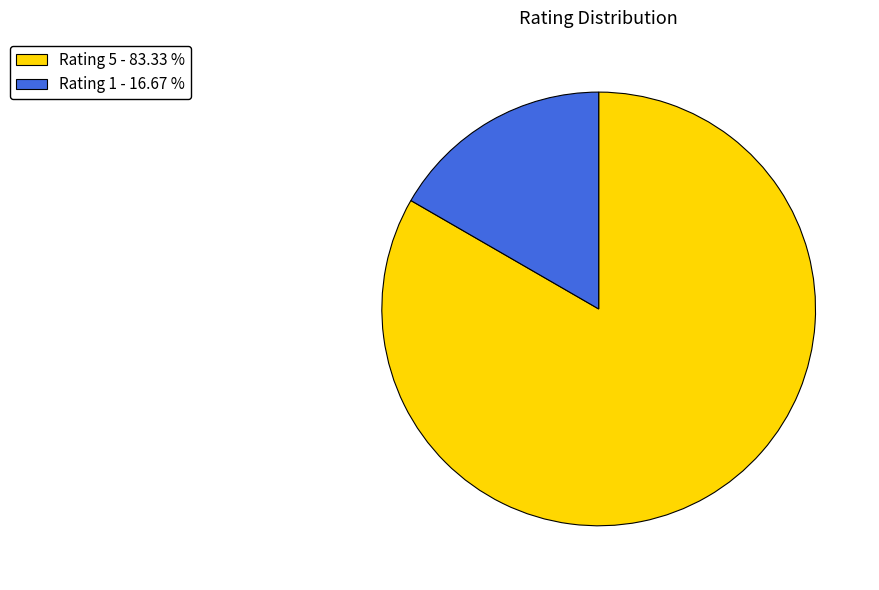

Is there any slice that represents more than half of the pie?

Yes